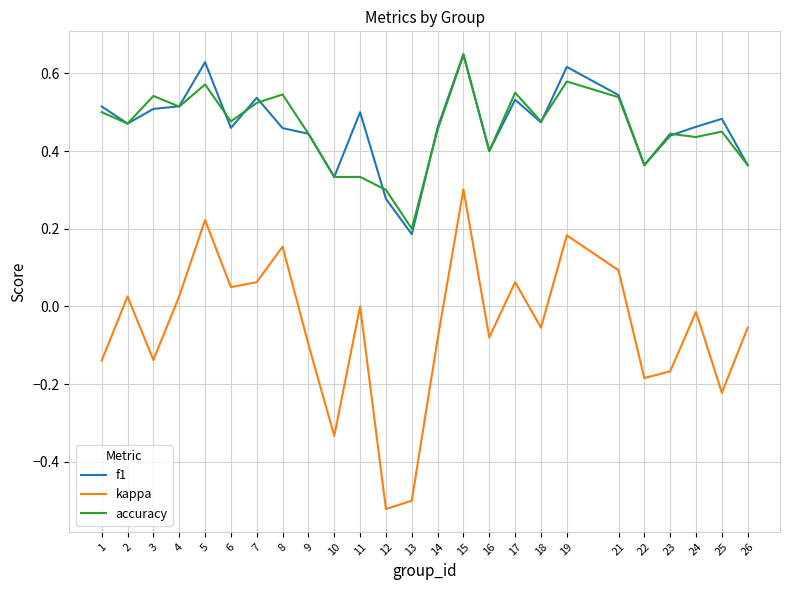

The value of accuracy at 19 is 0.4. True or false?

False